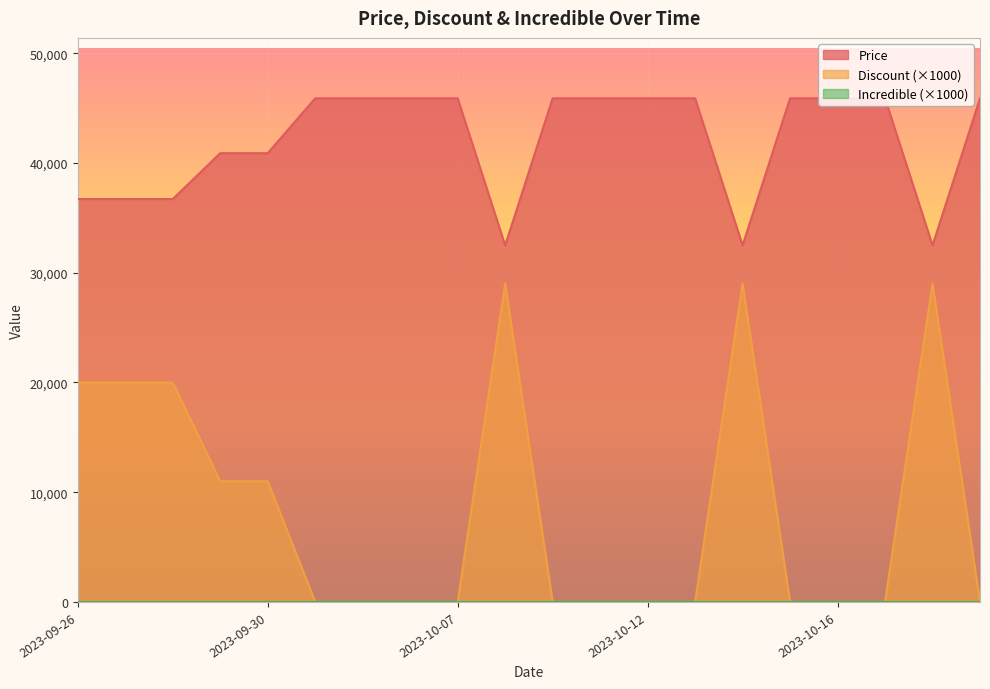

True or false: Discount has more than 1 interior local peaks.

True